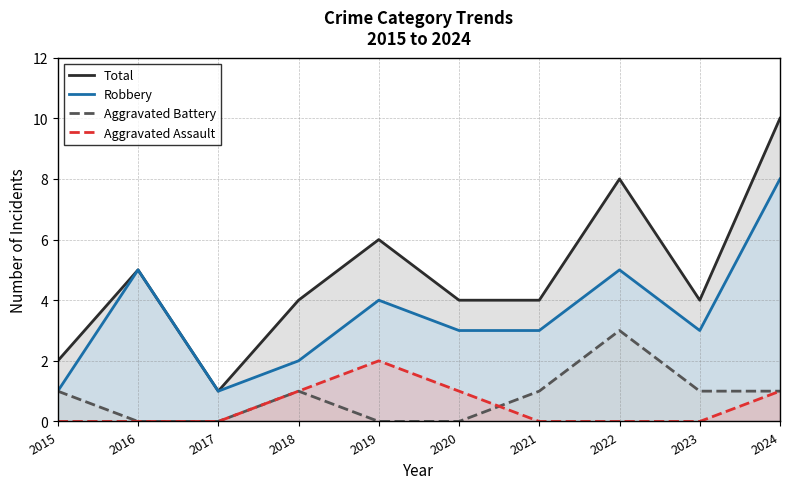

Is the value of Robbery at 2024 greater than the value of Total at 2017?

Yes